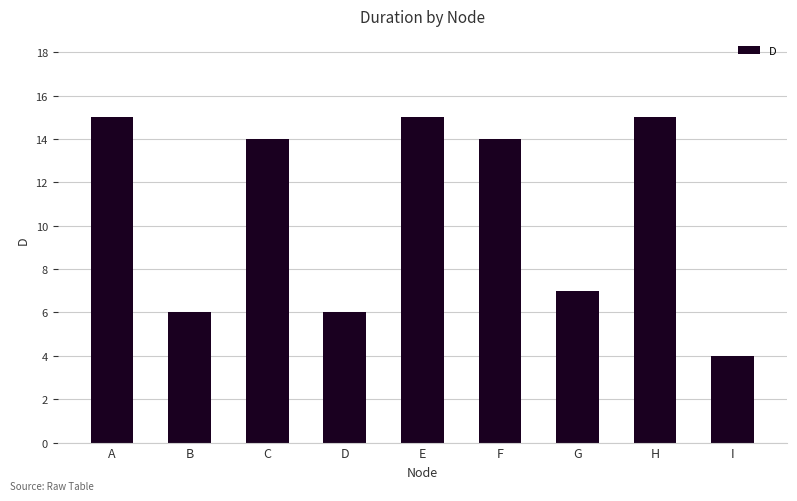

What is the maximum value shown in the chart?

15